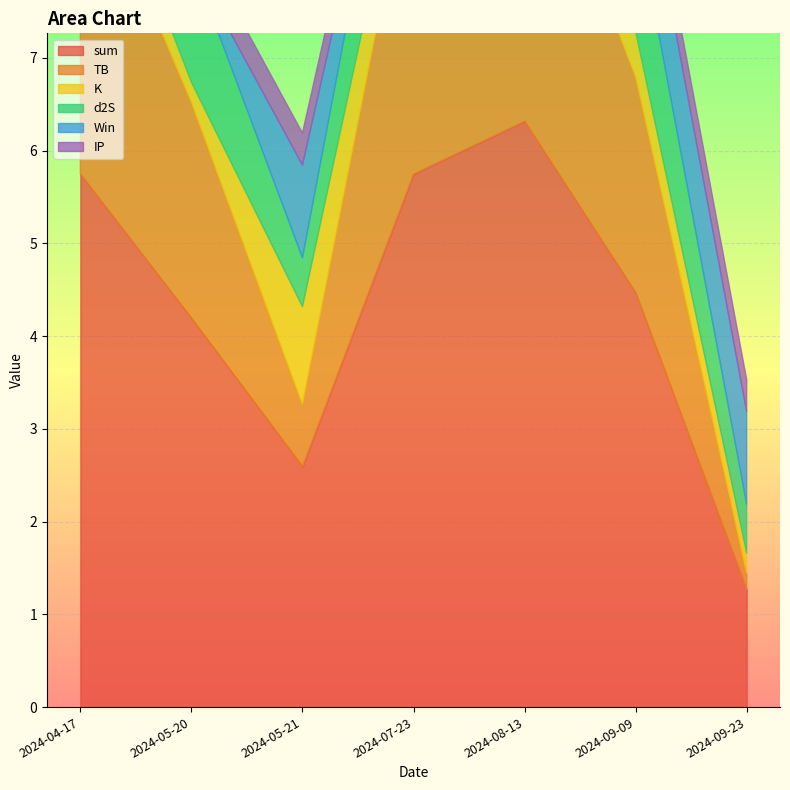

What is the difference between the sum values at 2024-08-13 and 2024-09-09?

1.8